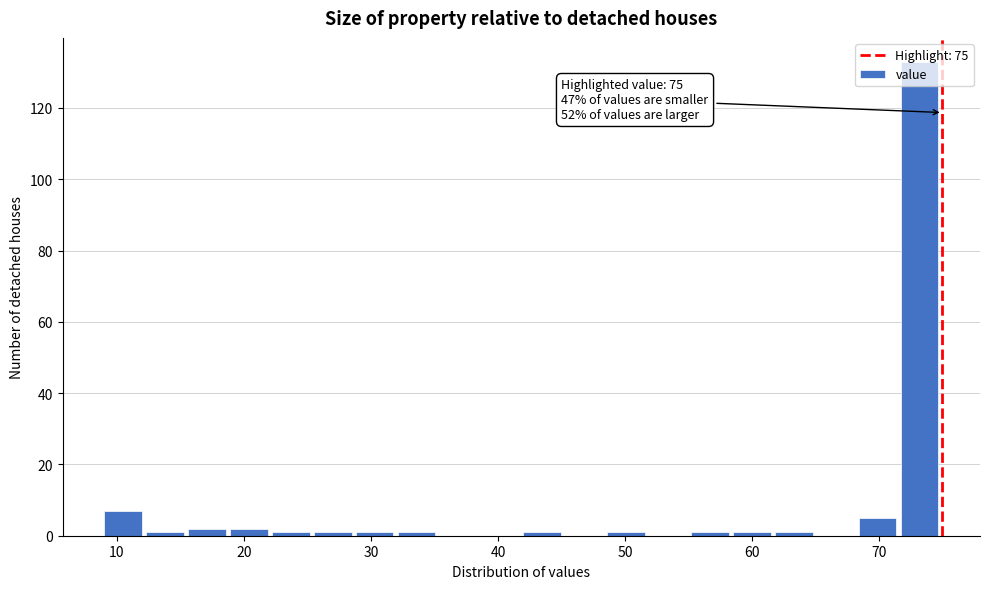

Around what value on the x-axis is the tallest bar? Give the approximate position of its centre, as read against the axis.

73